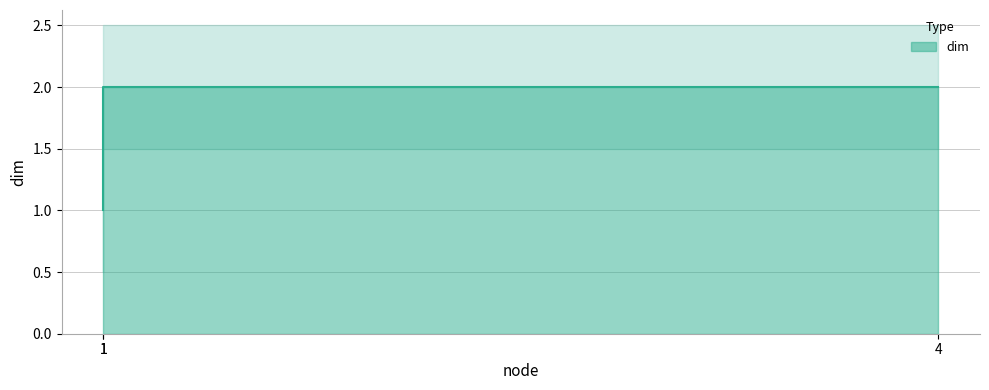

What is the difference between the maximum and minimum values?

1